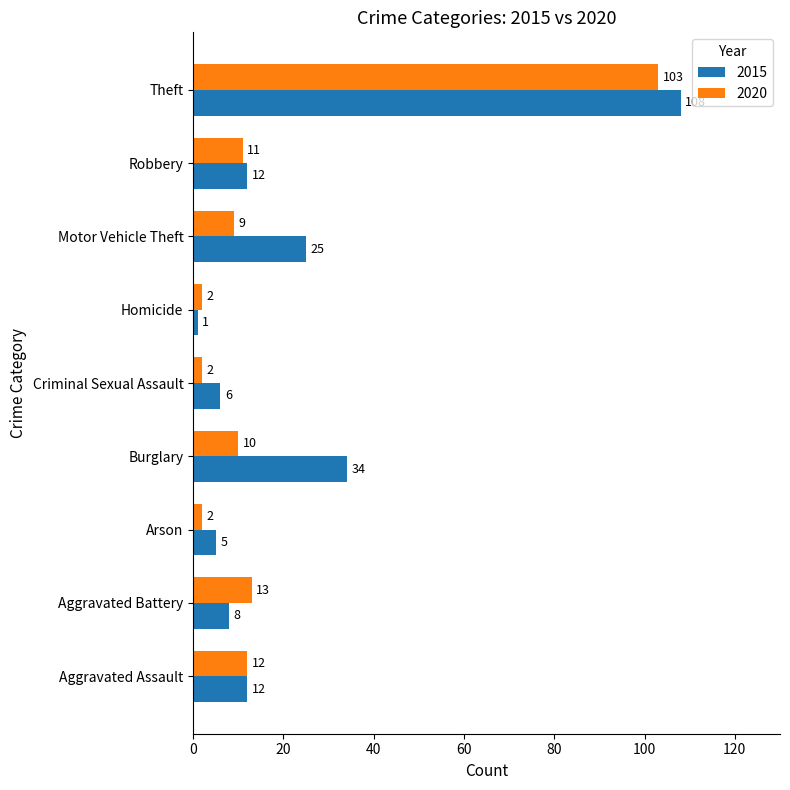

The value of 2015 at Theft is 108. True or false?

True